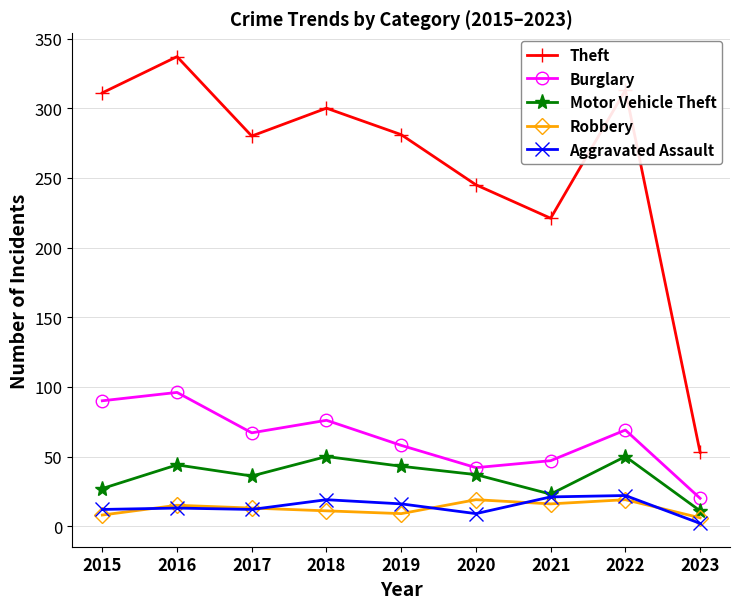

Which label corresponds to the largest value in the chart?

2016